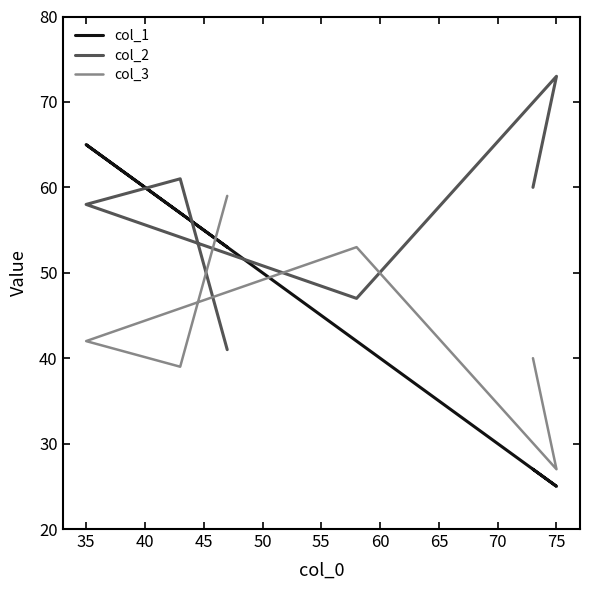

Rank the series by their maximum value, from highest to lowest.

col_2, col_1, col_3